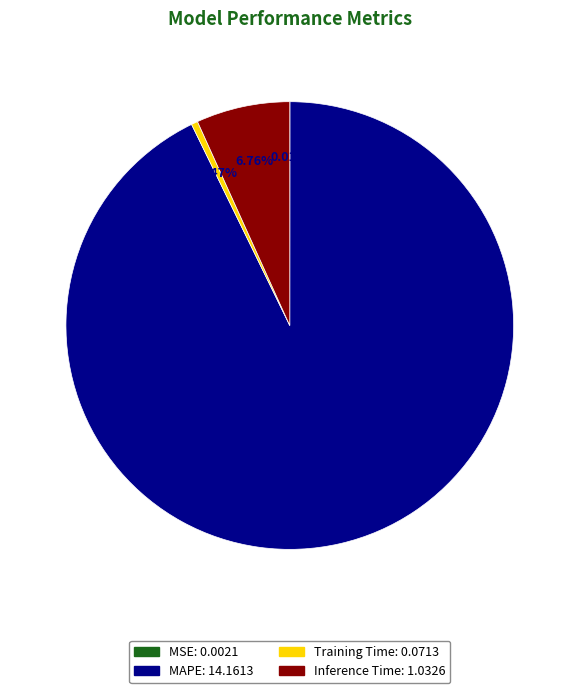

Between Inference Time and Training Time, which is larger?

Inference Time